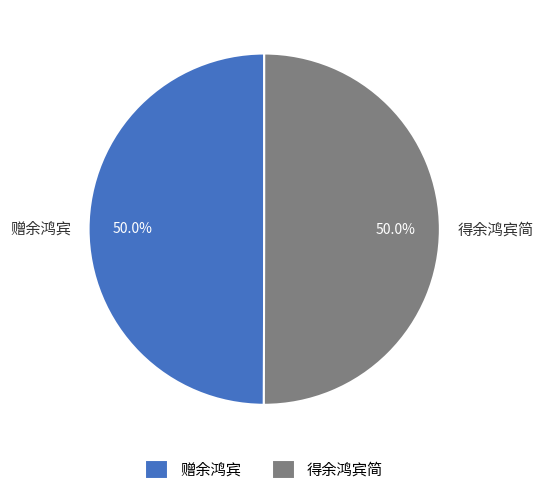

True or false: 得余鸿宾简 accounts for 50% of the total.

True